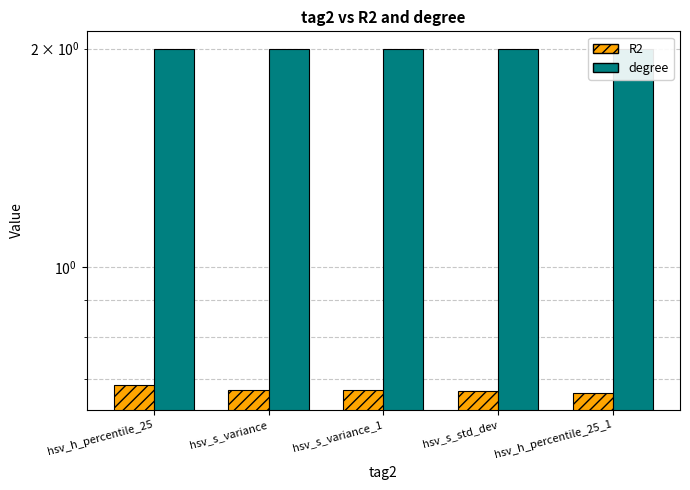

Which label corresponds to the largest value in the chart?

hsv_h_percentile_25